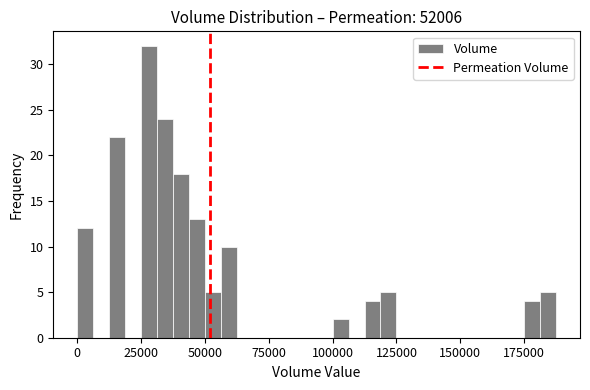

Around what value on the x-axis is the tallest bar? Give the approximate position of its centre, as read against the axis.

30000